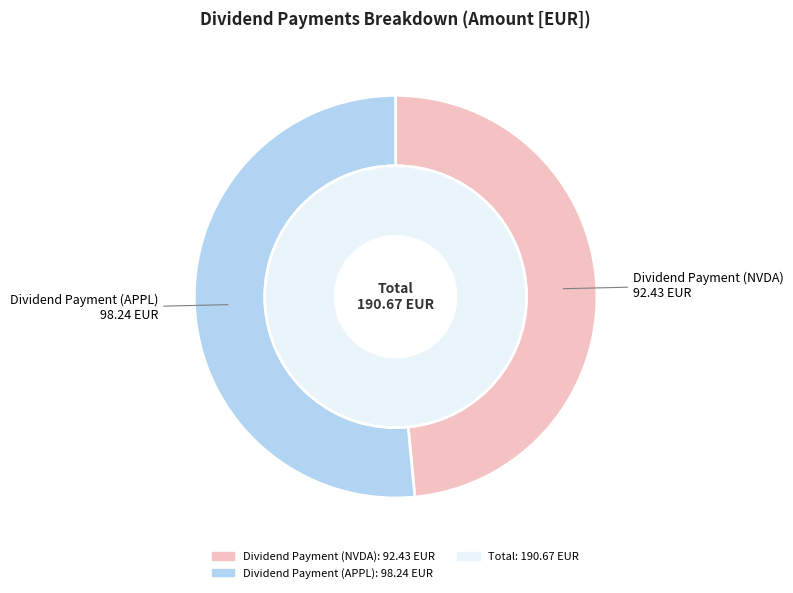

Is the sum of Dividend Payment (NVDA) and Dividend Payment (APPL) greater than half?

Yes